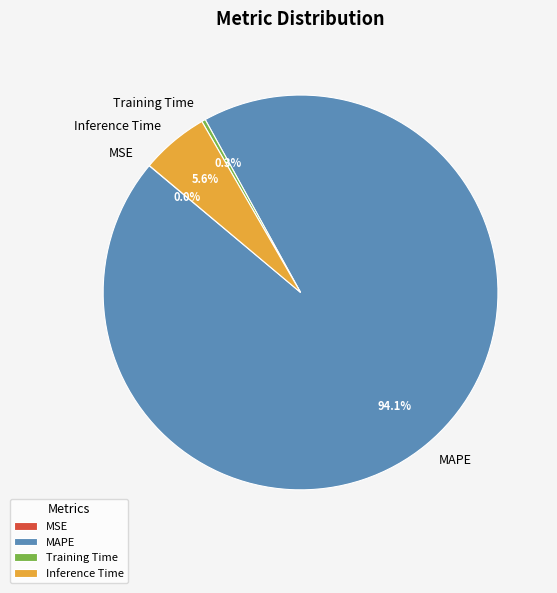

To the nearest percent, what is the combined percentage of Inference Time and Training Time?

6%